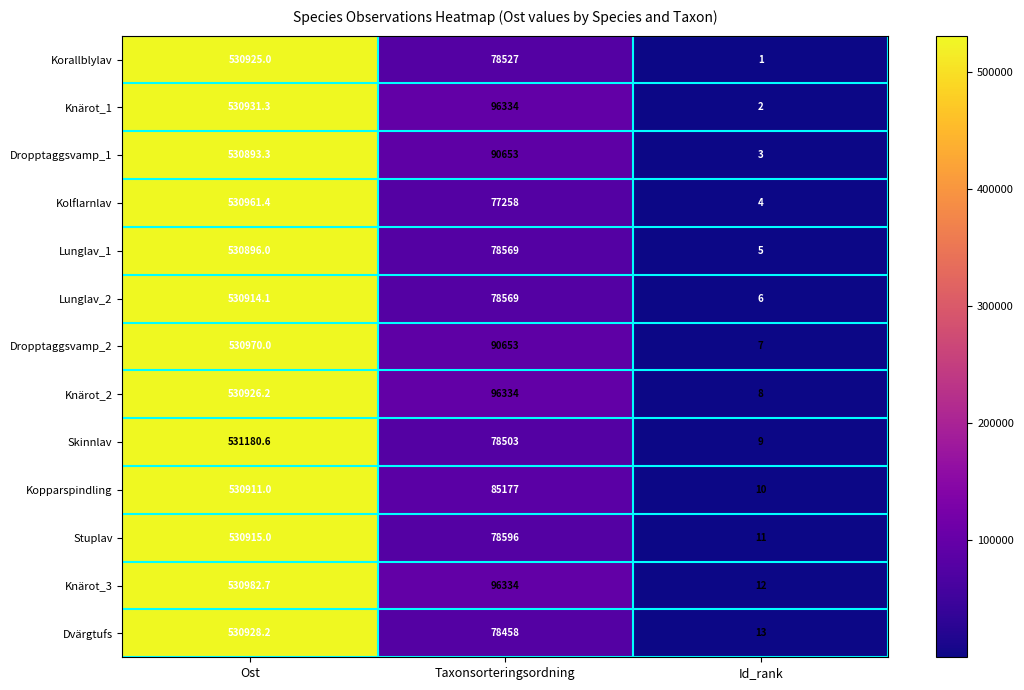

What is the sum of the Lunglav_2 values at Id_rank and Ost?

530920.1